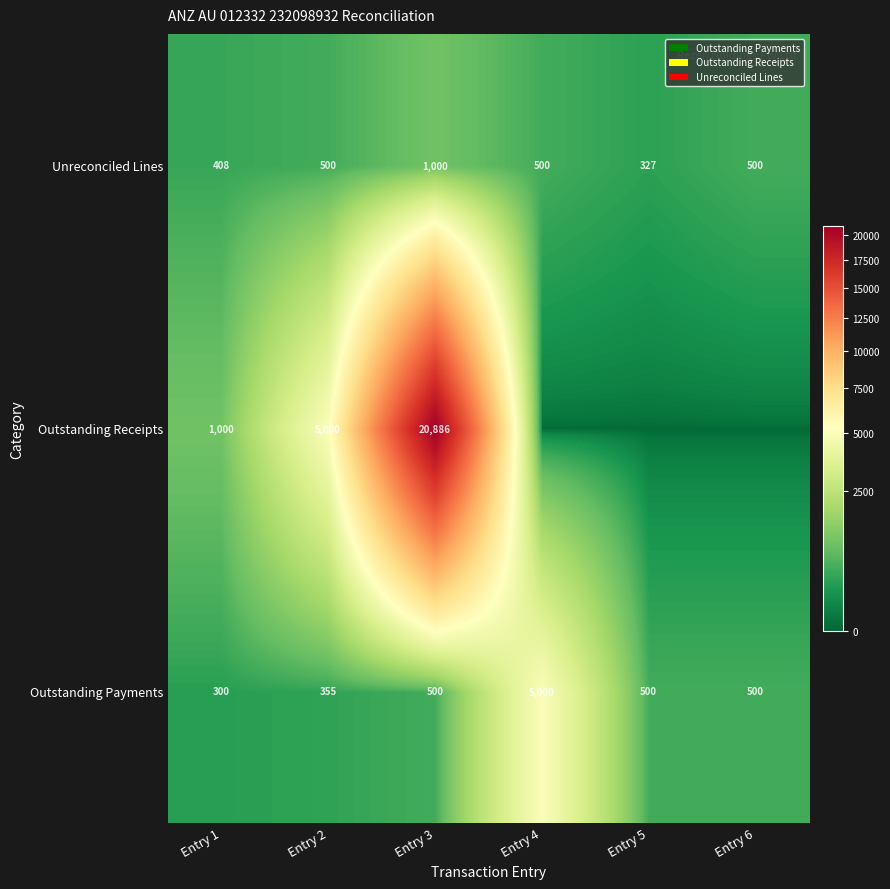

Is the value of Outstanding Payments at Entry 3 greater than the value of Outstanding Receipts at Entry 3?

No